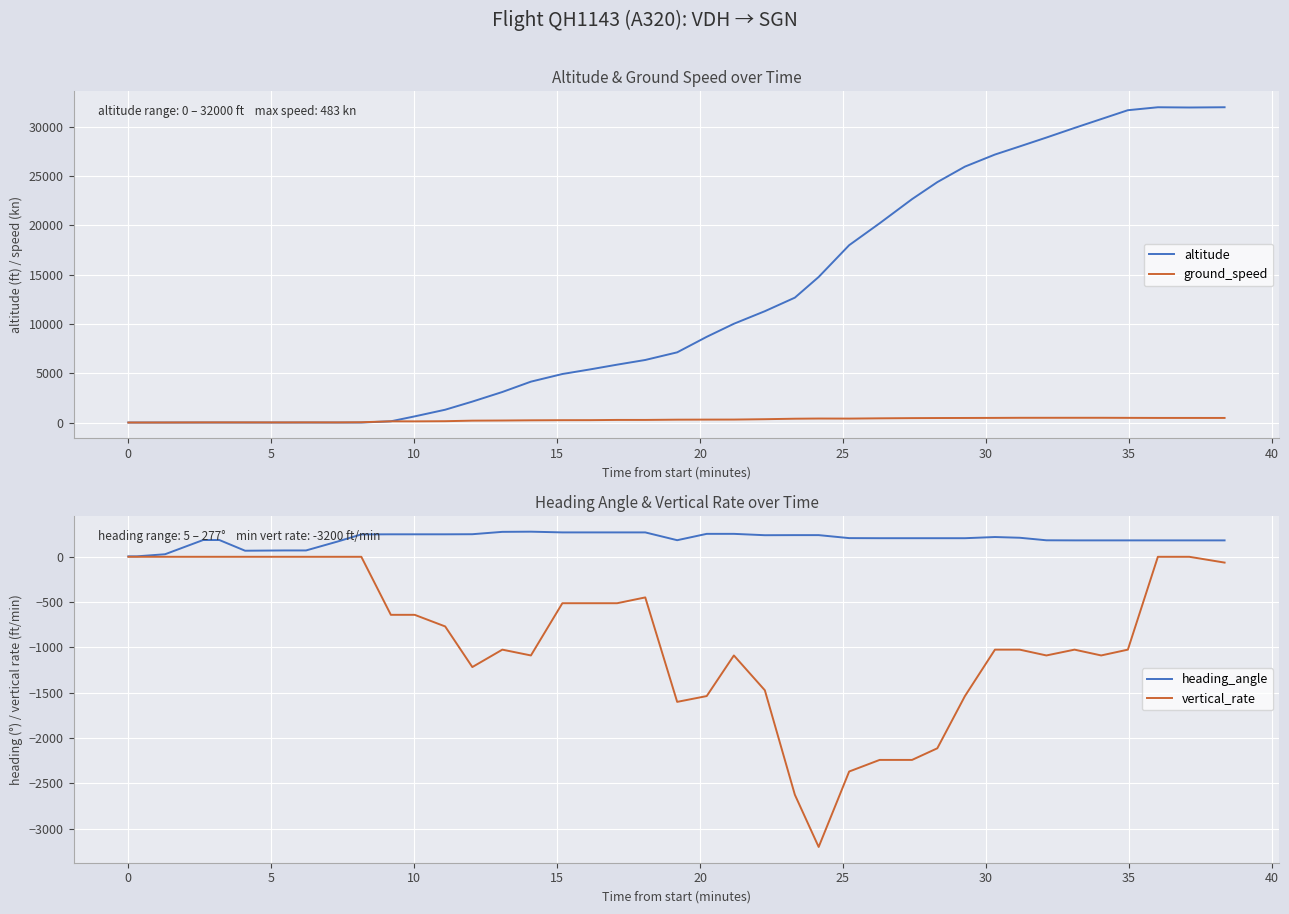

Which series has the widest spread of values?

altitude